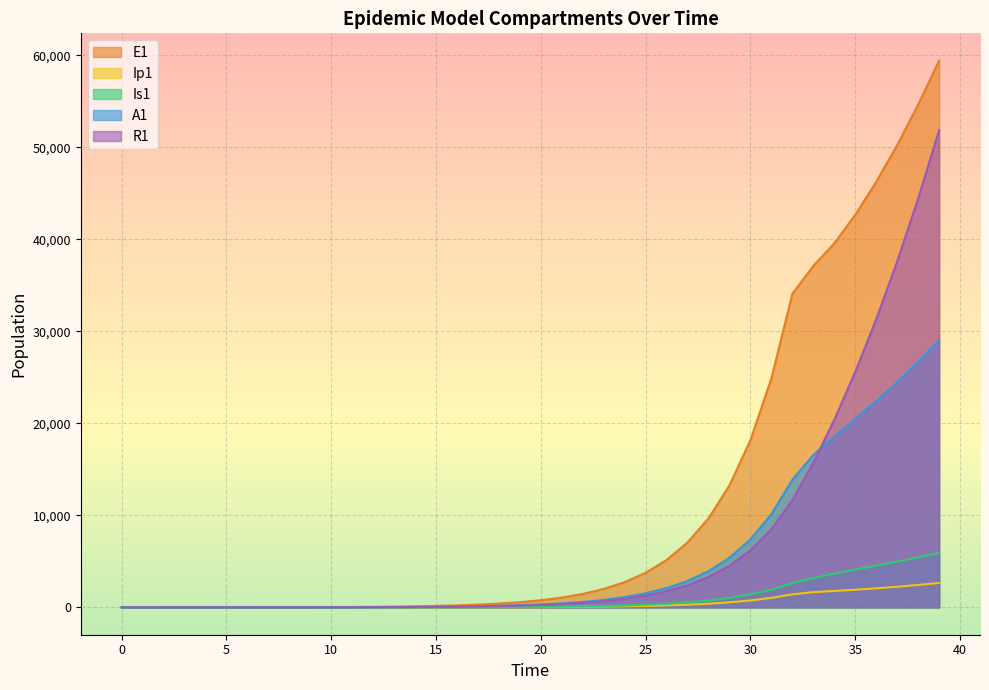

Which series ends up on top after the final intersection of E1 and S1?

E1